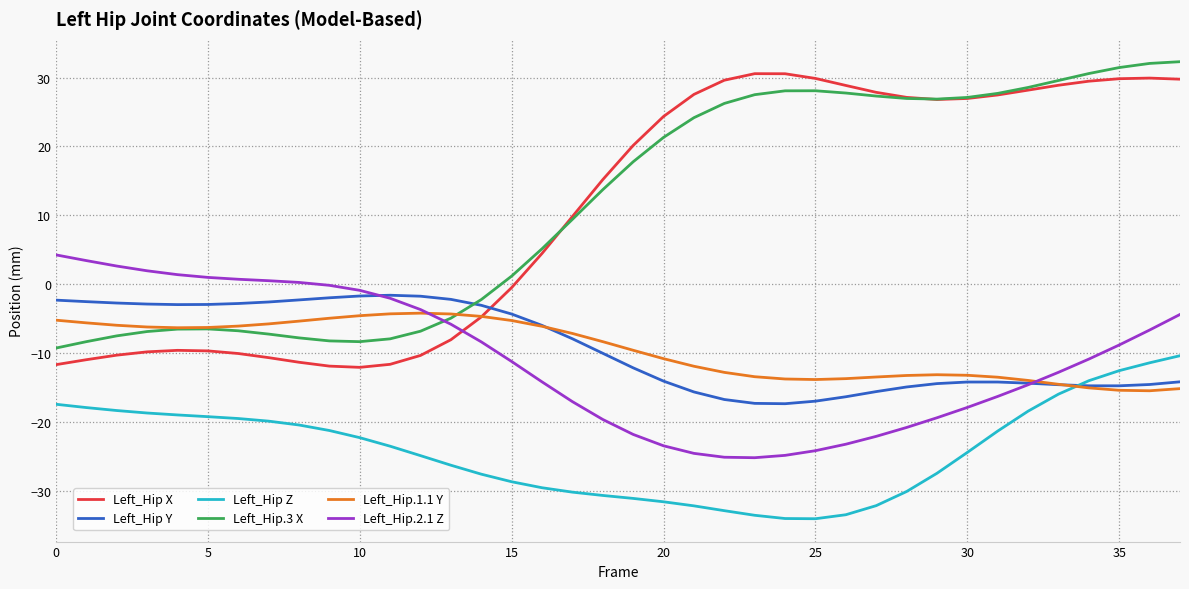

Which series has the largest range (max minus min)?

Left_Hip X